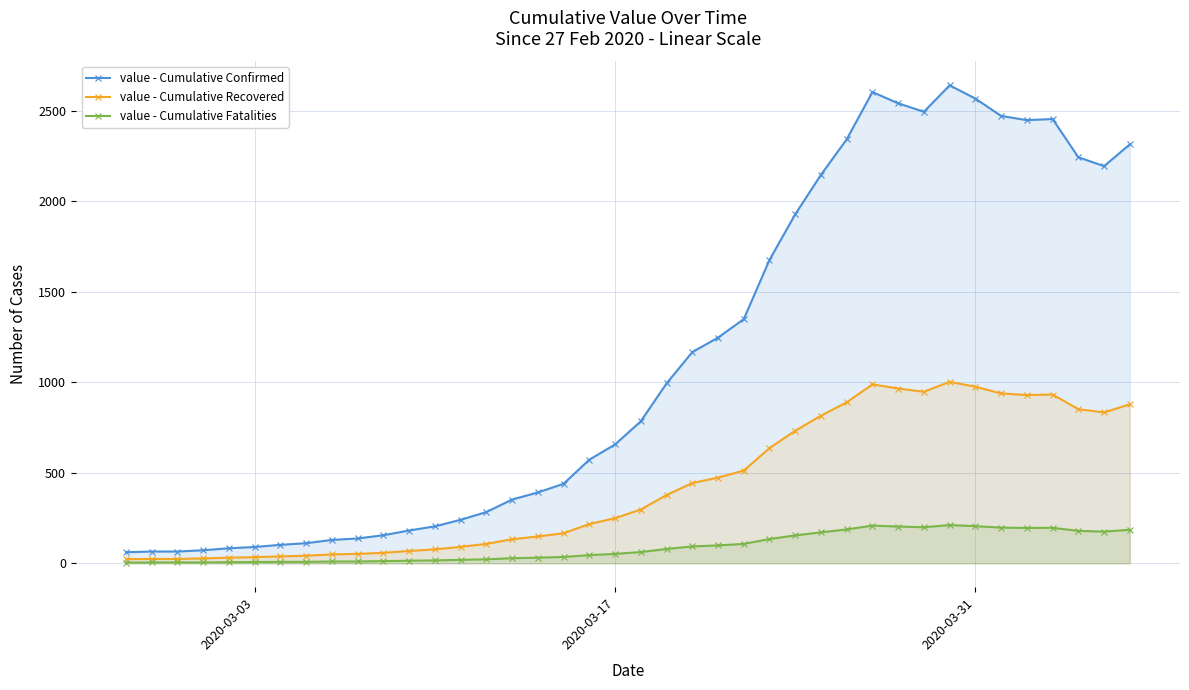

True or false: value - Cumulative Recovered and value - Cumulative Confirmed cross at least once.

False